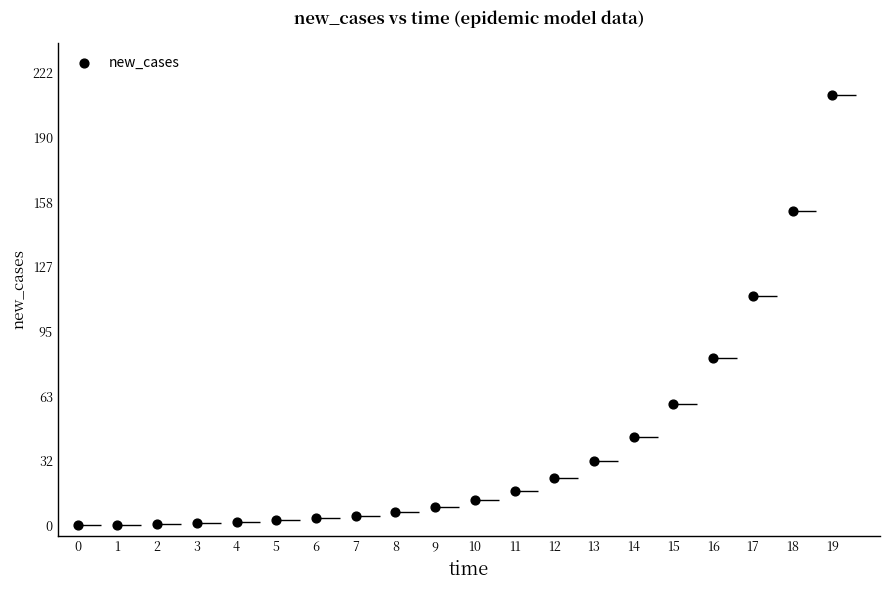

What Y value in the scatter plot is closest to 105?

112.2